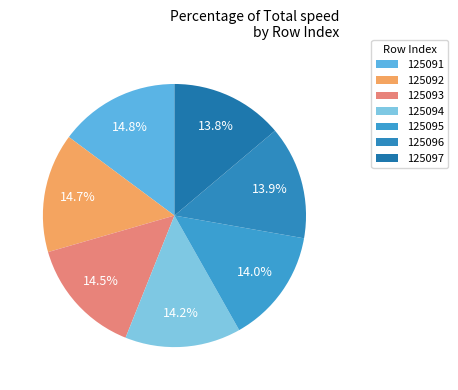

How many slices are in this pie chart?

7